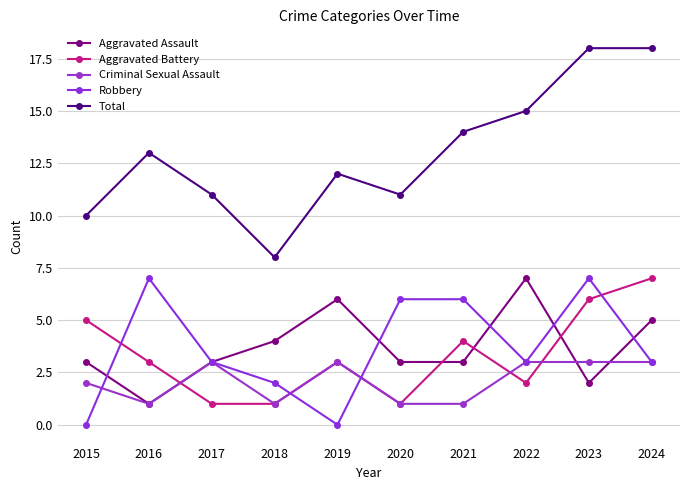

How many lines are shown in the chart?

5